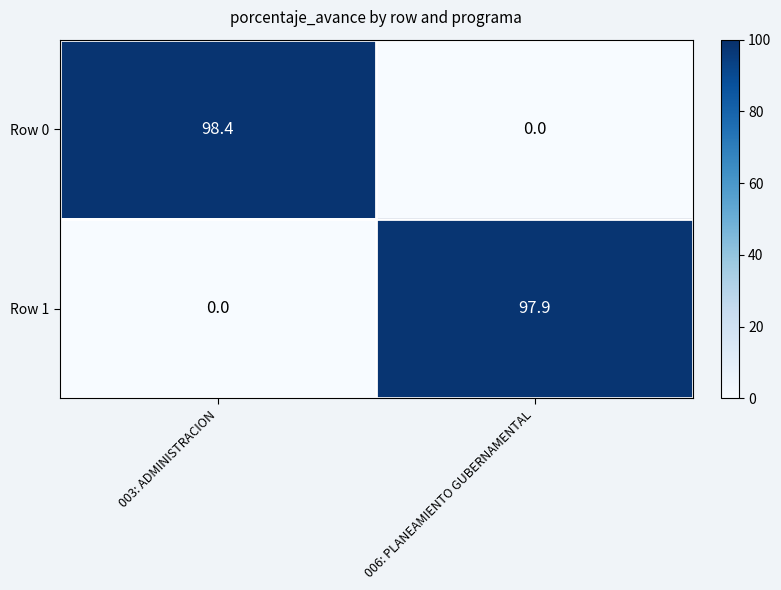

Which category has the highest value in the Row 0 series?

003: ADMINISTRACION